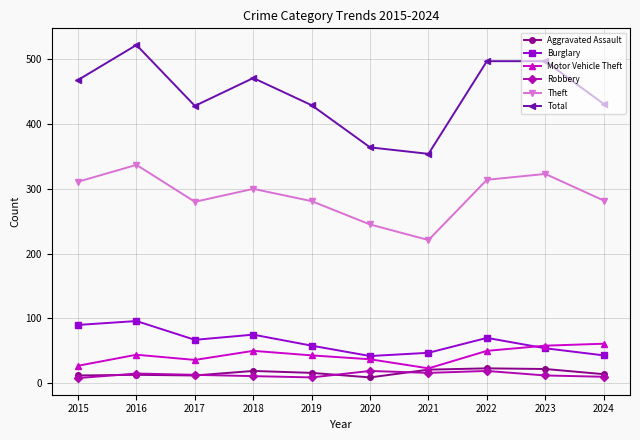

Which series has the widest spread of values?

Total